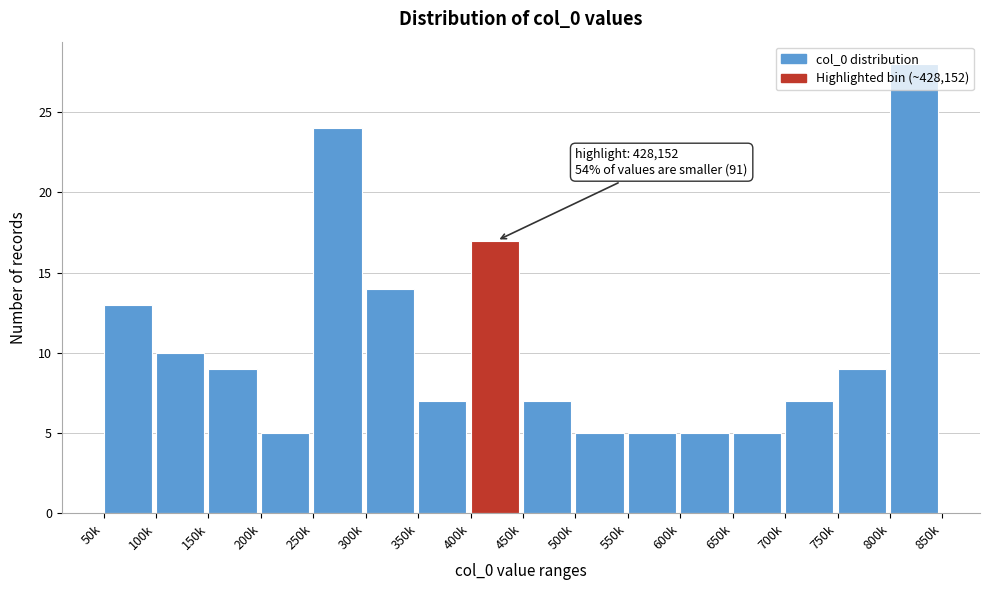

What is the change in value from 150k to 400k?

+8